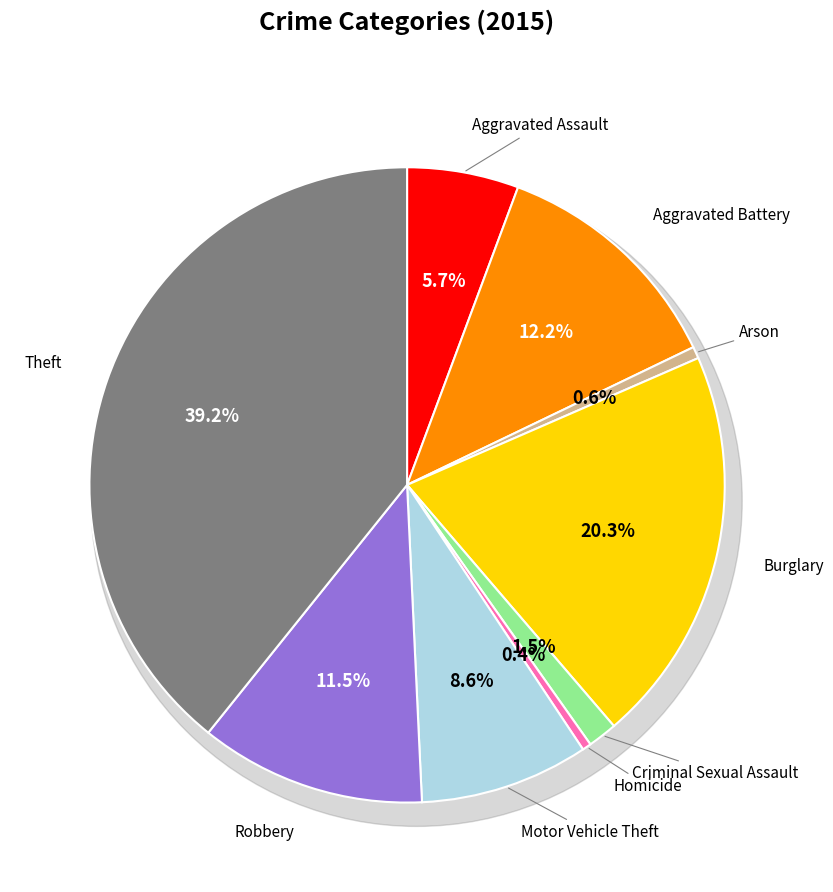

Count the number of slices in the pie.

9